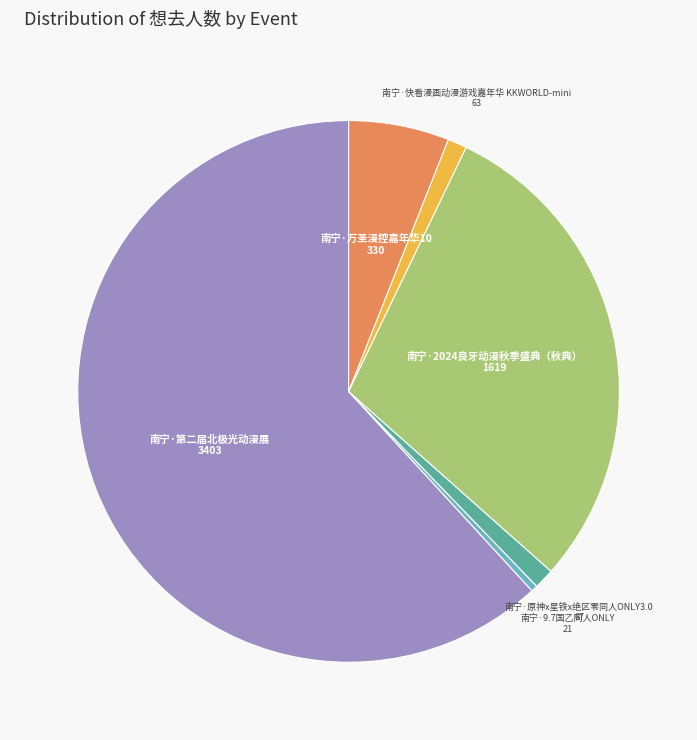

Is there any slice that represents more than half of the pie?

Yes